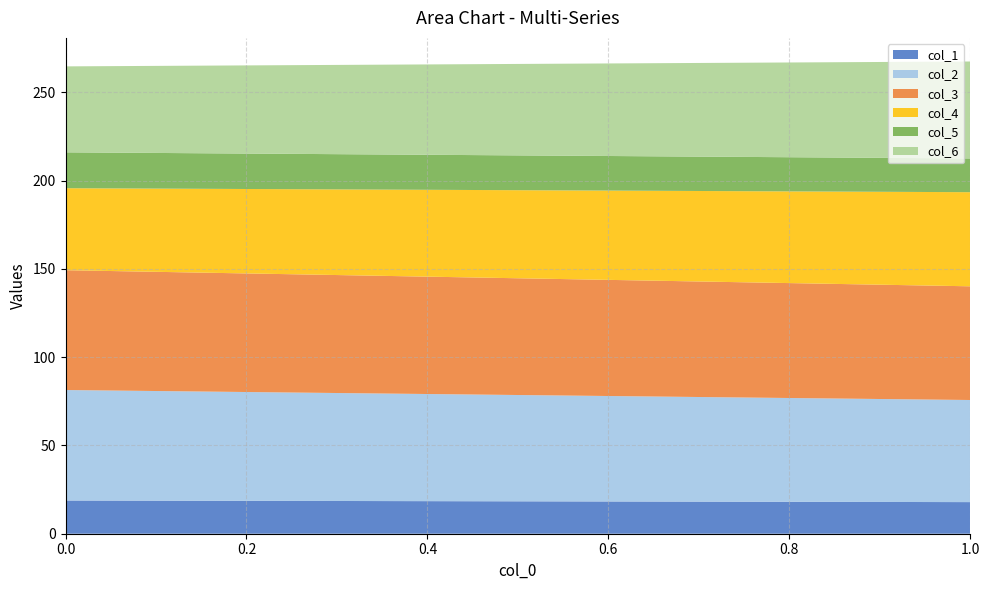

What is the smallest value displayed?

17.9